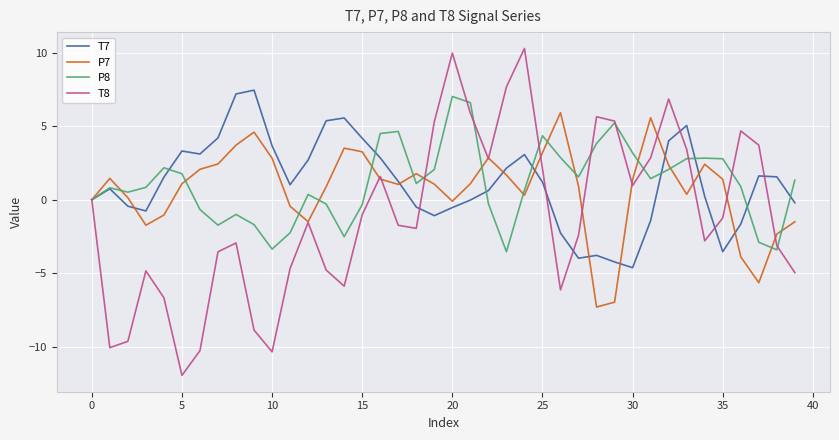

What is the maximum value shown in the chart?

10.3